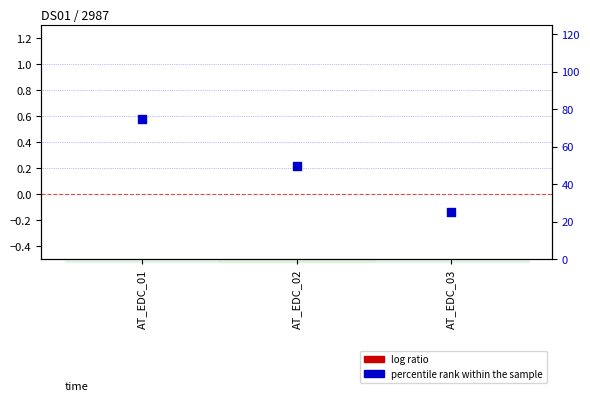

Which series has the widest spread of Y values?

percentile rank within the sample